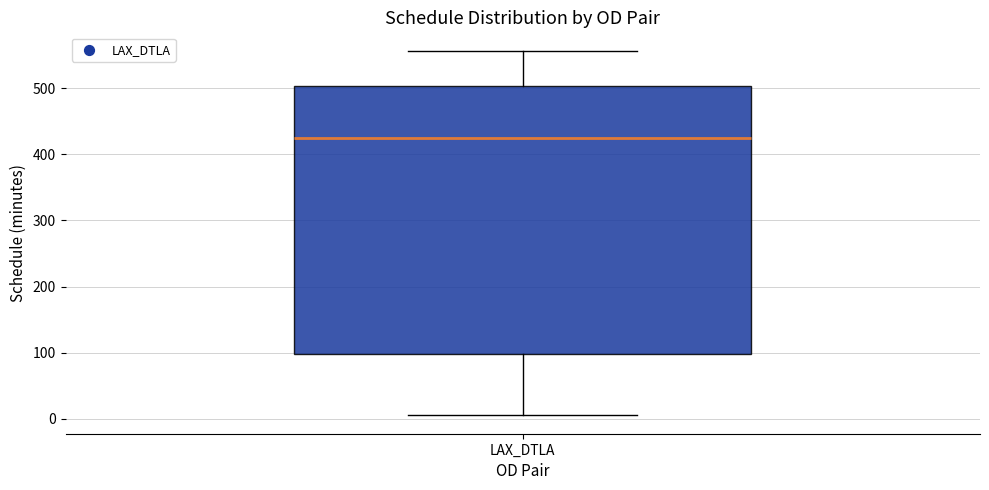

Where does the median line of the box for LAX_DTLA sit on the y-axis? The values are not printed on the chart, so give them approximately, as read against the axis.

420